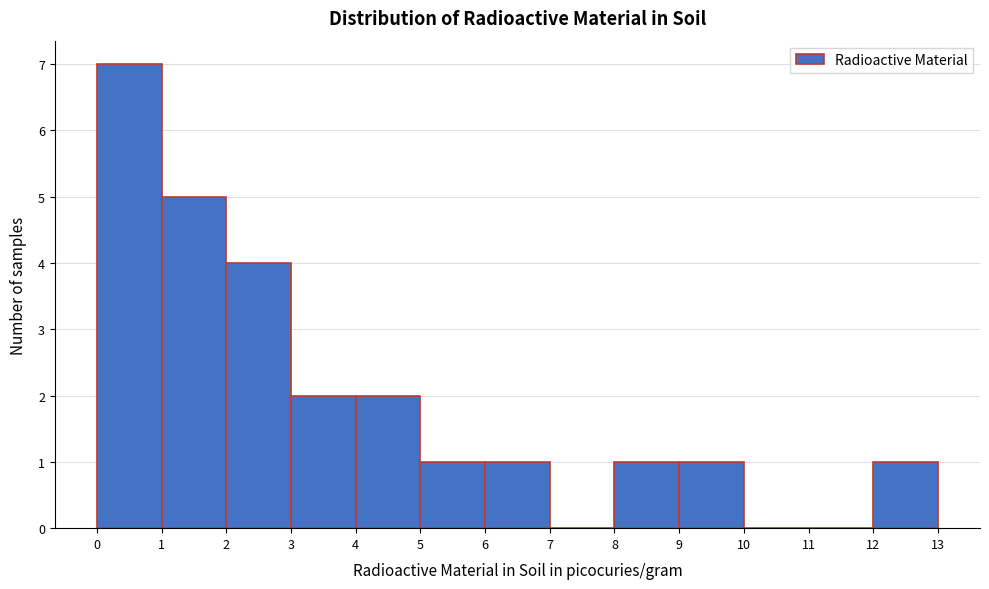

Reading left to right, list every bar in this chart as the range it spans on the x-axis followed by its height. The values are not printed on the chart, so give them approximately, as read against the axis.

0 to 1: 7
1 to 2: 5
2 to 3: 4
3 to 4: 2
4 to 5: 2
5 to 6: 1
6 to 7: 1
7 to 8: 0
8 to 9: 1
9 to 10: 1
10 to 11: 0
11 to 12: 0
12 to 13: 1